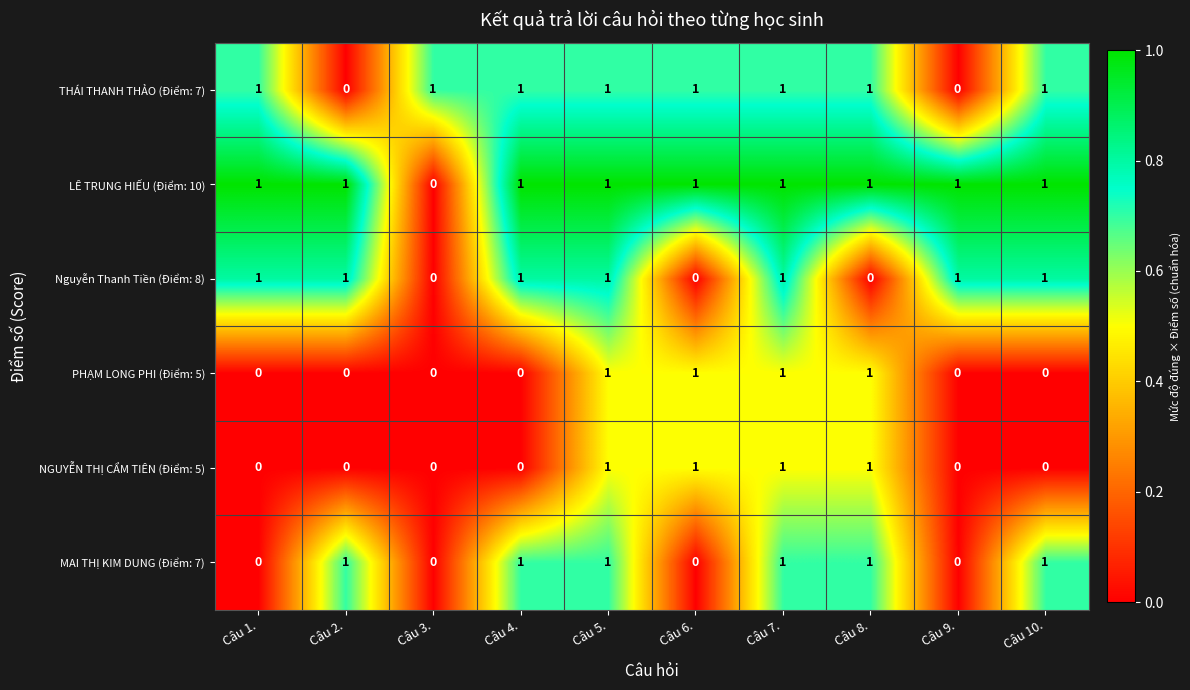

What is the sum of all Nguyễn Thanh Tiền (Điểm: 8) values?

7